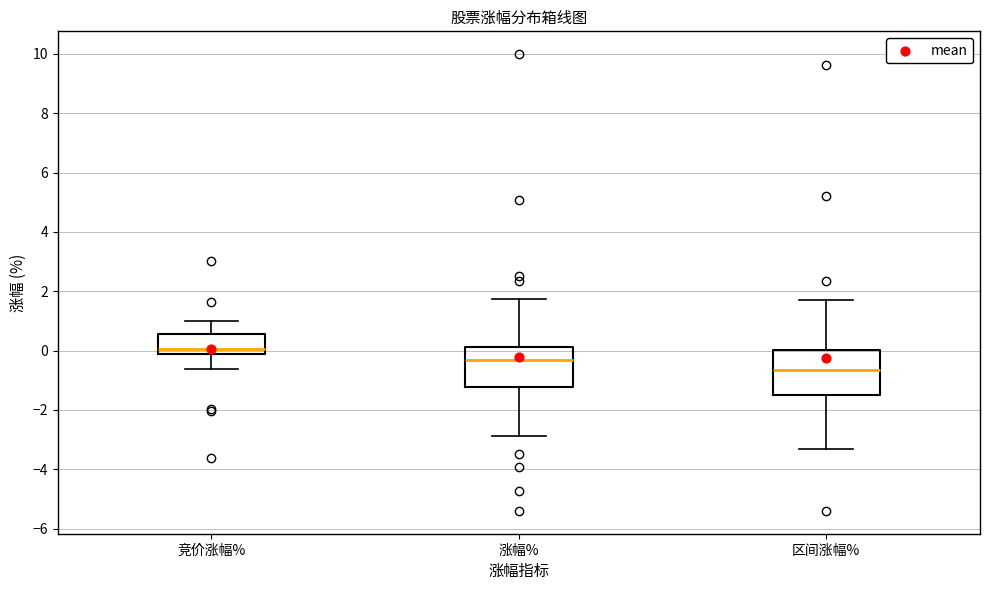

Which box has the highest median line?

竞价涨幅%